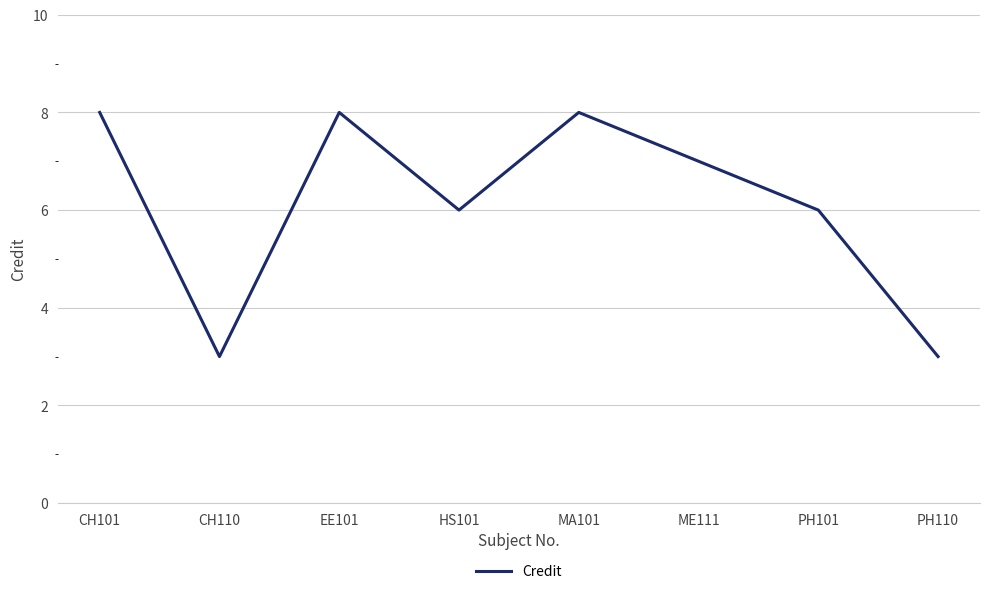

What is the minimum value shown in the chart?

3